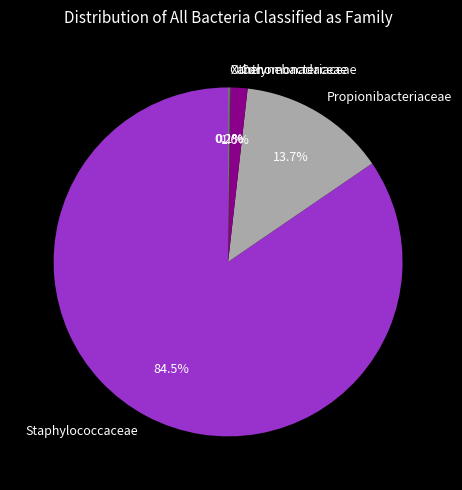

What portion of the pie excludes Corynebacteriaceae?

98.4%